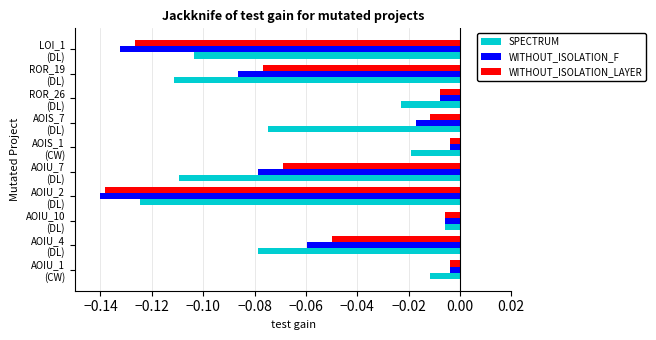

What is the sum of all SPECTRUM values?

-0.7